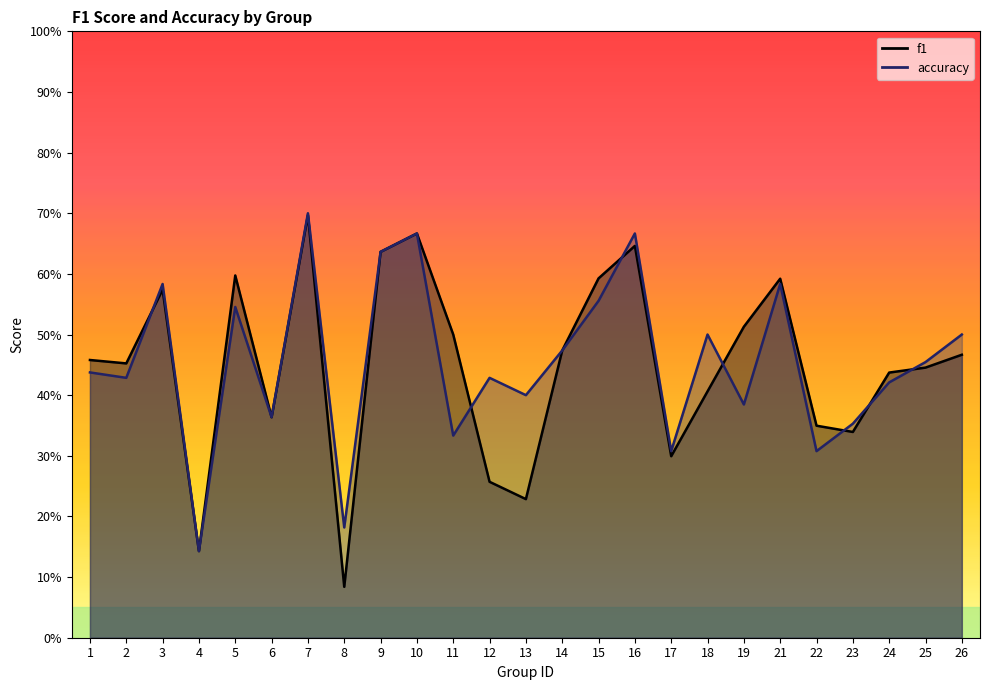

Does the chart display data point markers on the line(s)?

No